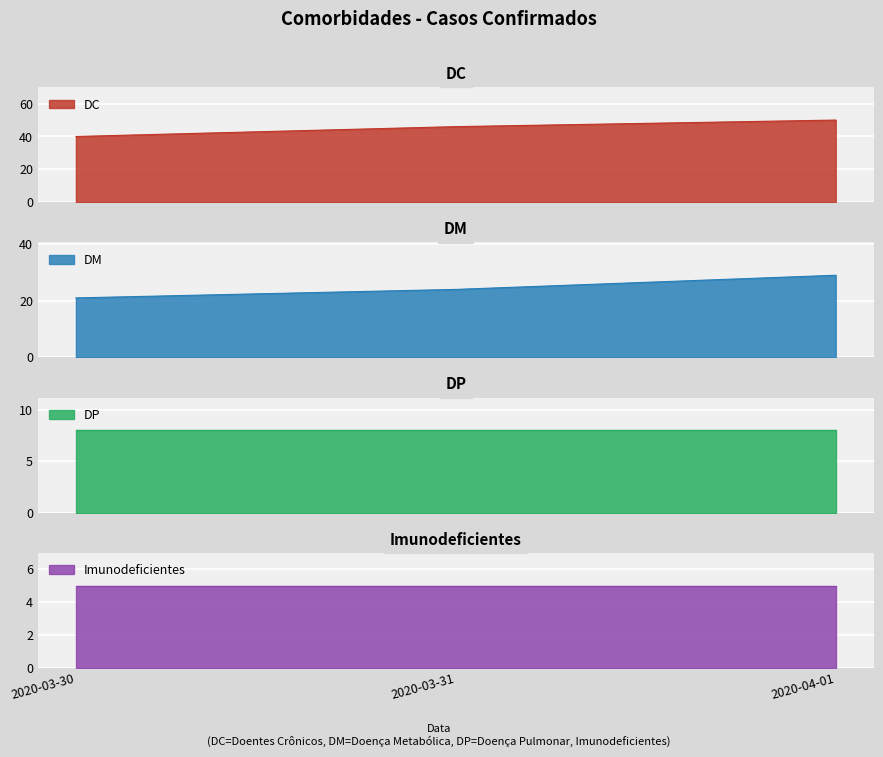

At which label does DC first exceed 46?

2020-04-01